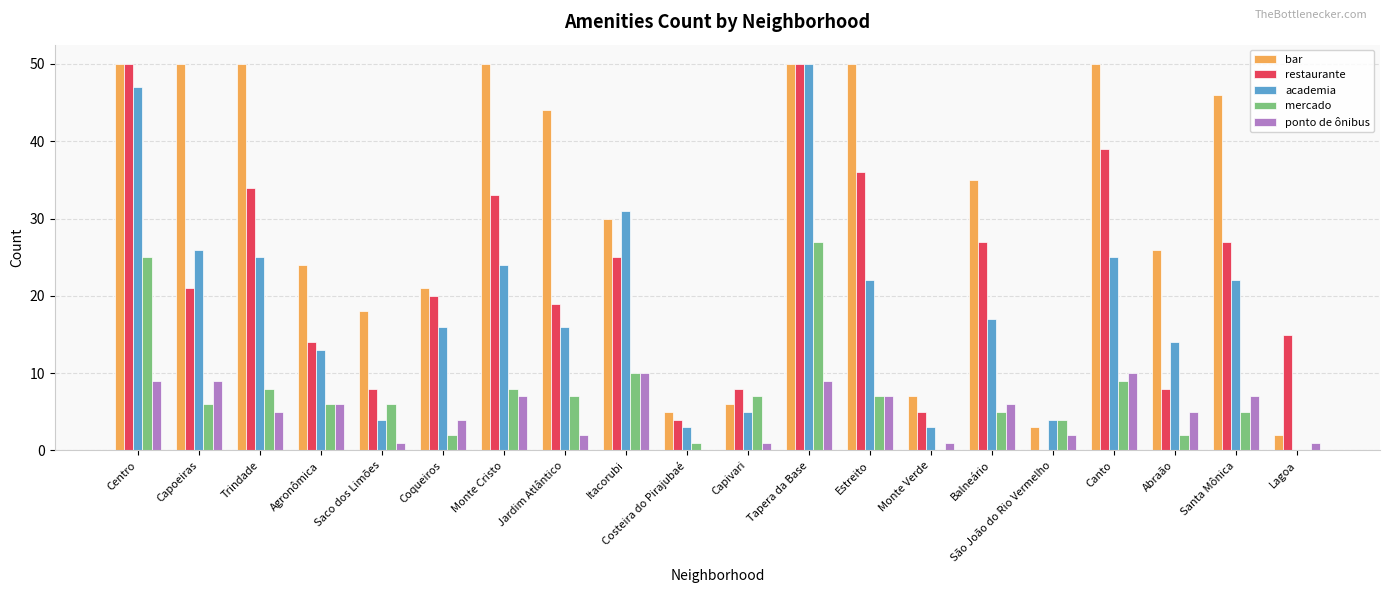

Reading left to right, what are all the values shown in this chart?

bar: Centro=50	Capoeiras=50	Trindade=50	Agronômica=24	Saco dos Limões=18	Coqueiros=21	Monte Cristo=50	Jardim Atlântico=44	Itacorubi=30	Costeira do Pirajubaé=5	Capivari=6	Tapera da Base=50	Estreito=50	Monte Verde=7	Balneário=35	São João do Rio Vermelho=3	Canto=50	Abraão=26	Santa Mônica=46	Lagoa=2
restaurante: Centro=50	Capoeiras=21	Trindade=34	Agronômica=14	Saco dos Limões=8	Coqueiros=20	Monte Cristo=33	Jardim Atlântico=19	Itacorubi=25	Costeira do Pirajubaé=4	Capivari=8	Tapera da Base=50	Estreito=36	Monte Verde=5	Balneário=27	São João do Rio Vermelho=0	Canto=39	Abraão=8	Santa Mônica=27	Lagoa=15
academia: Centro=47	Capoeiras=26	Trindade=25	Agronômica=13	Saco dos Limões=4	Coqueiros=16	Monte Cristo=24	Jardim Atlântico=16	Itacorubi=31	Costeira do Pirajubaé=3	Capivari=5	Tapera da Base=50	Estreito=22	Monte Verde=3	Balneário=17	São João do Rio Vermelho=4	Canto=25	Abraão=14	Santa Mônica=22	Lagoa=0
mercado: Centro=25	Capoeiras=6	Trindade=8	Agronômica=6	Saco dos Limões=6	Coqueiros=2	Monte Cristo=8	Jardim Atlântico=7	Itacorubi=10	Costeira do Pirajubaé=1	Capivari=7	Tapera da Base=27	Estreito=7	Monte Verde=0	Balneário=5	São João do Rio Vermelho=4	Canto=9	Abraão=2	Santa Mônica=5	Lagoa=0
ponto de ônibus: Centro=9	Capoeiras=9	Trindade=5	Agronômica=6	Saco dos Limões=1	Coqueiros=4	Monte Cristo=7	Jardim Atlântico=2	Itacorubi=10	Costeira do Pirajubaé=0	Capivari=1	Tapera da Base=9	Estreito=7	Monte Verde=1	Balneário=6	São João do Rio Vermelho=2	Canto=10	Abraão=5	Santa Mônica=7	Lagoa=1